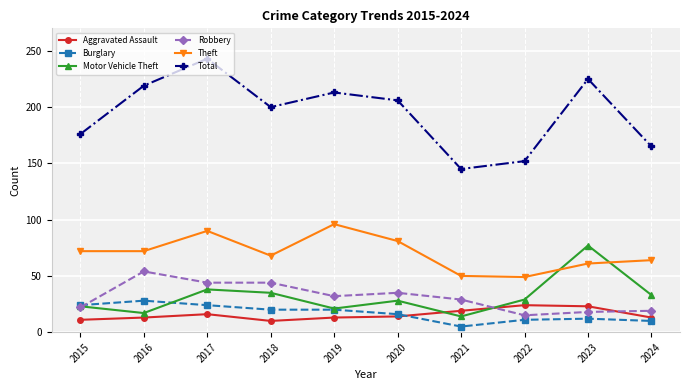

Between 2023 and 2024, which series saw the biggest shift?

Total